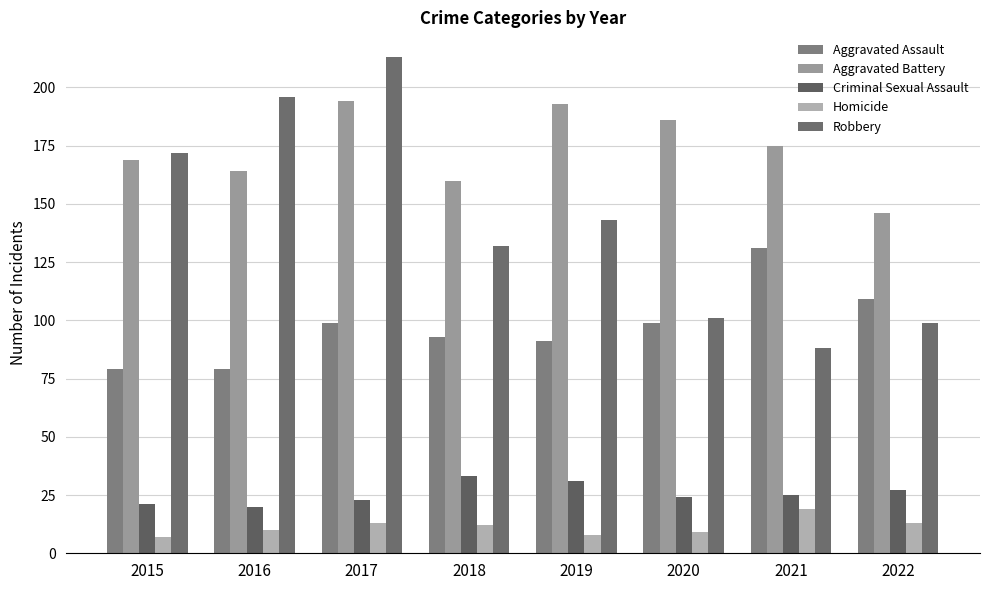

Which has a higher value, 2022 or 2017?

2022